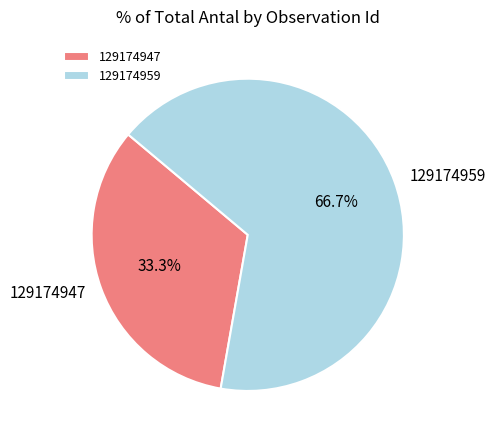

To the nearest percent, what is the difference between the 129174959 and 129174947 slice percentages?

33%